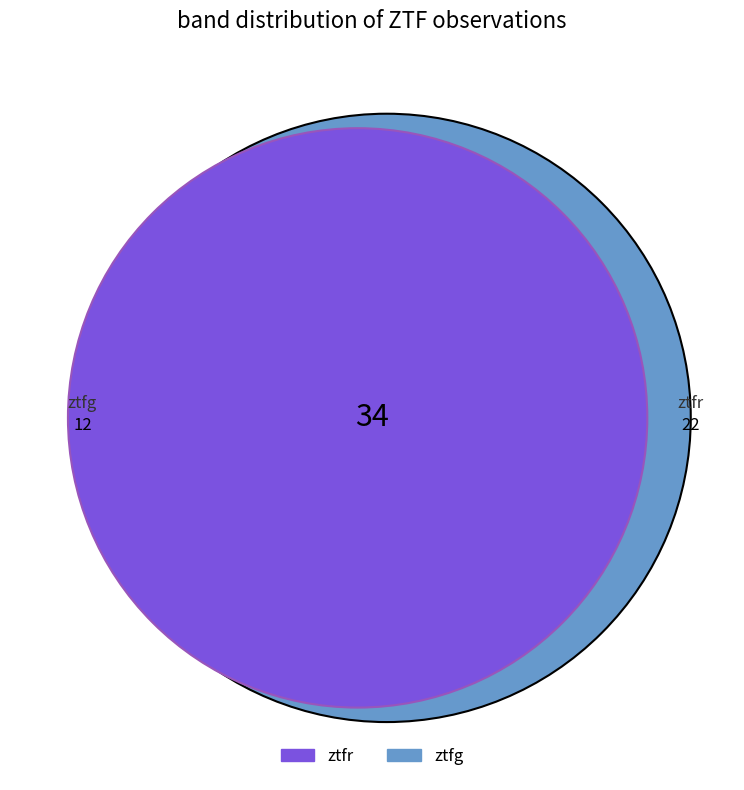

What is the change in value from ztfr to ztfg?

-10